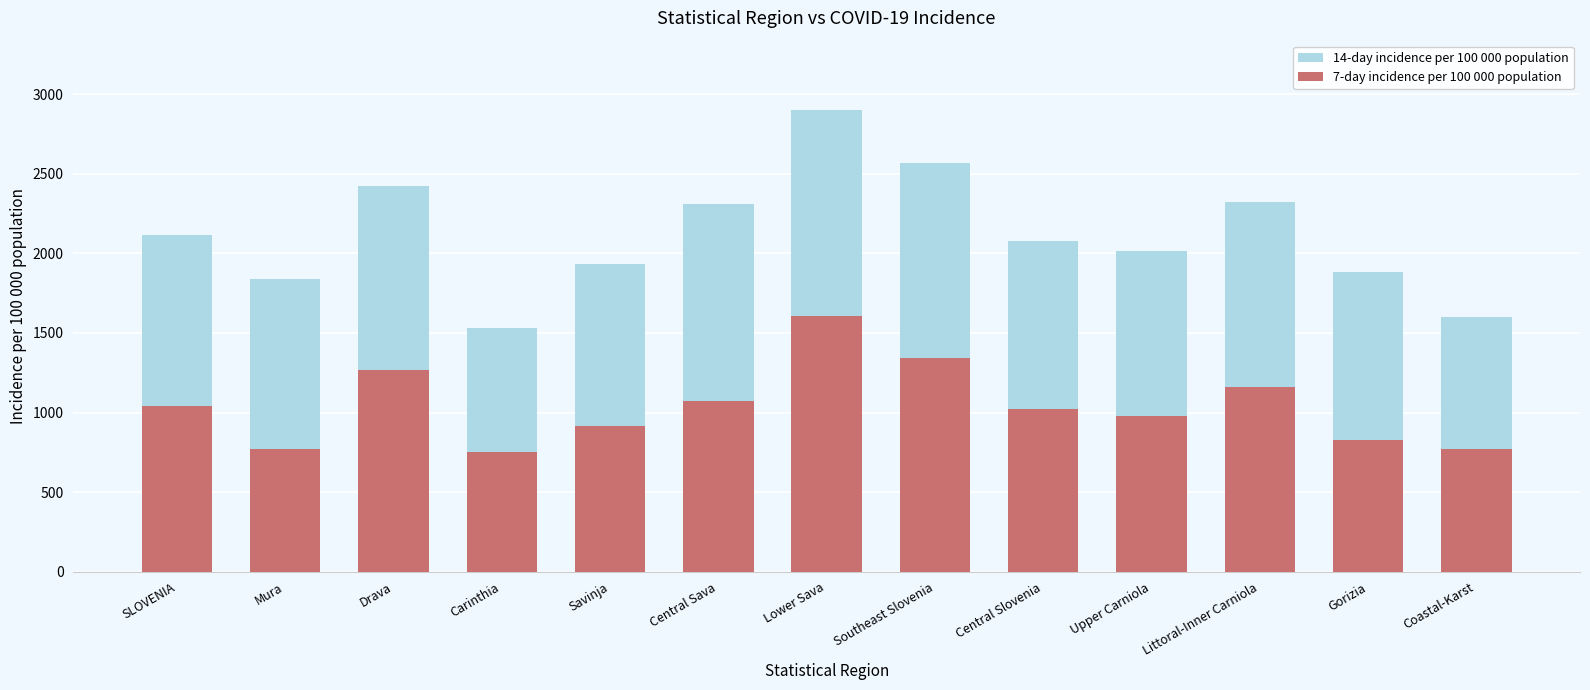

How many bars are there in each group?

2